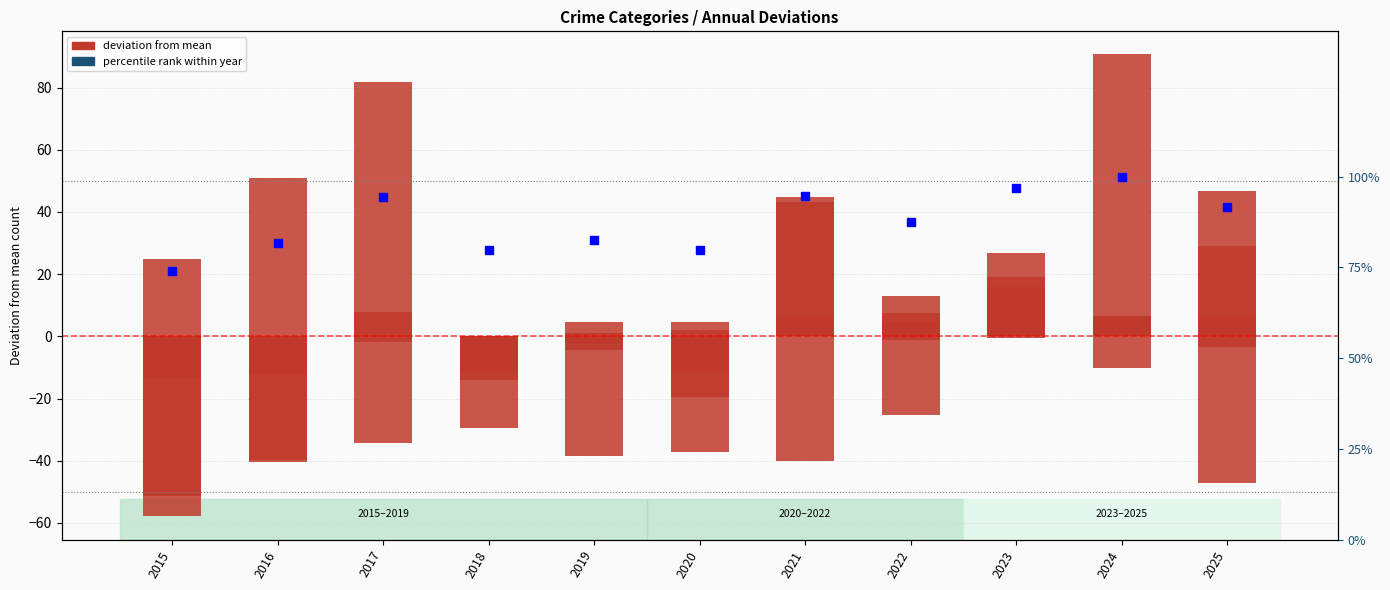

How many series are shown in this chart?

2